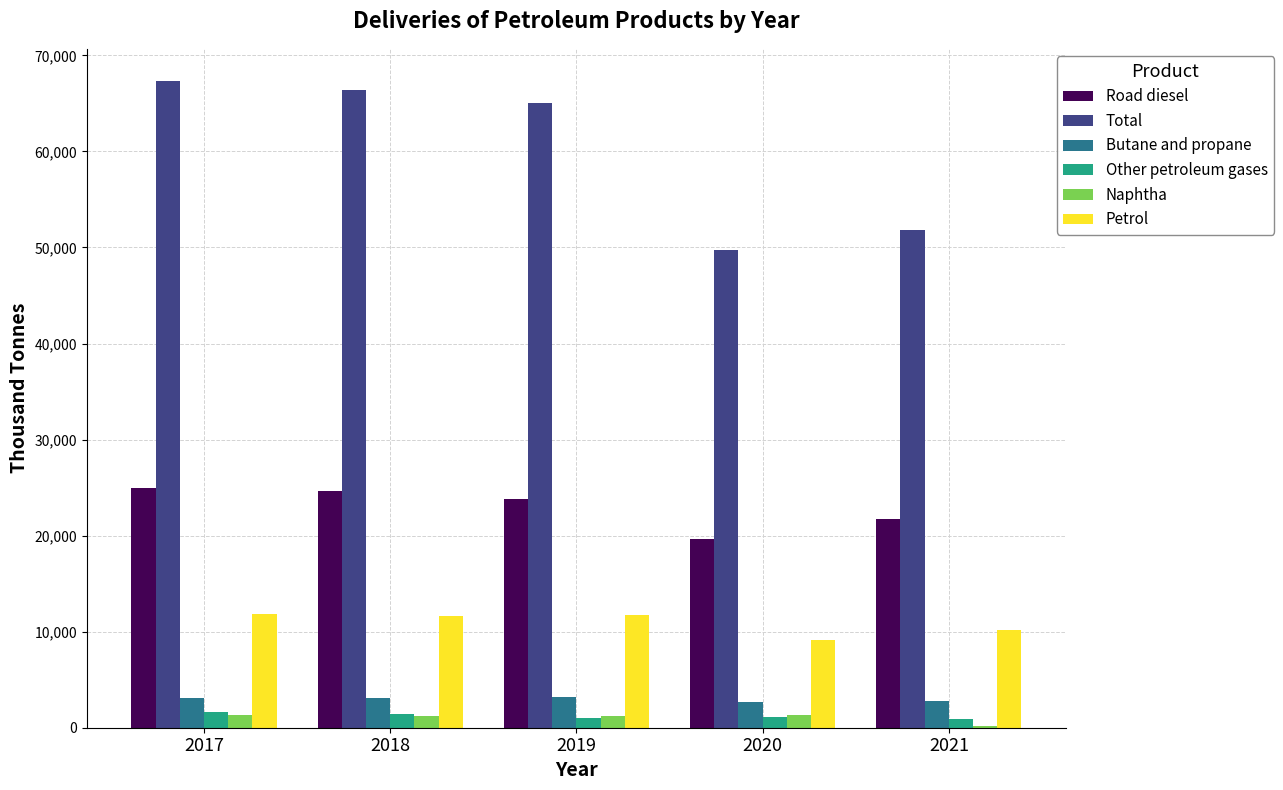

What are all the series names shown in the legend?

Road diesel, Total, Butane and propane, Other petroleum gases, Naphtha, Petrol